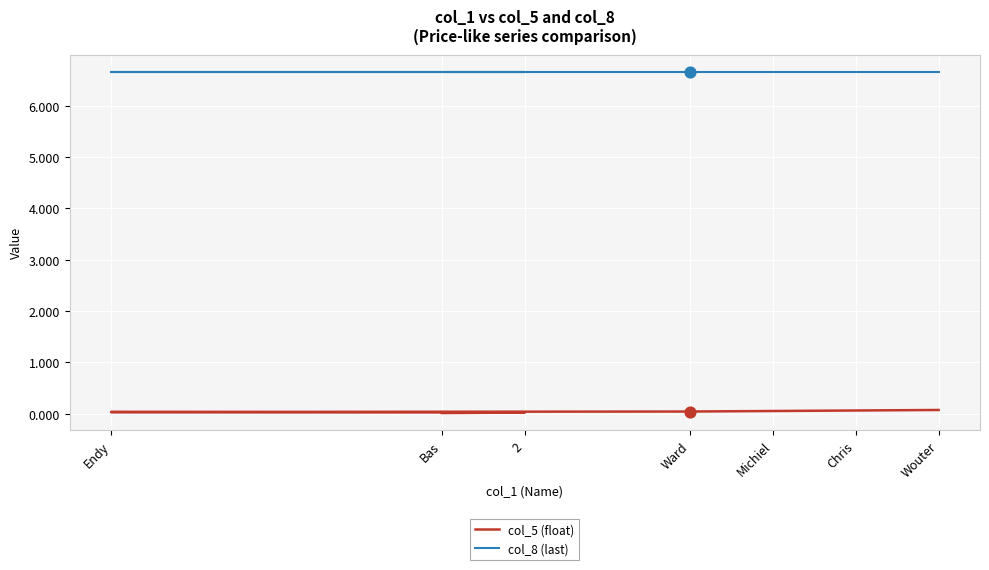

Which series has the widest spread of Y values?

col_5 (float)